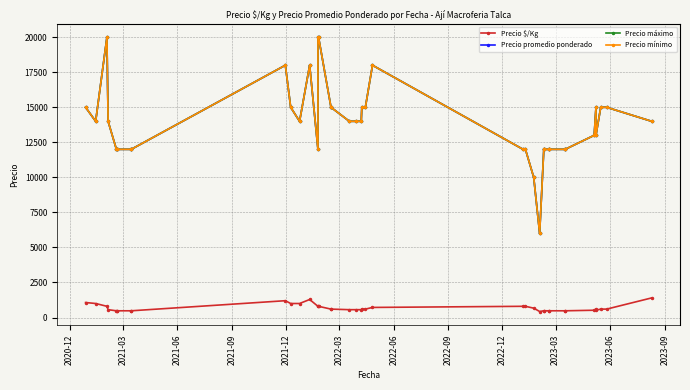

What is the minimum value shown in the chart?

429